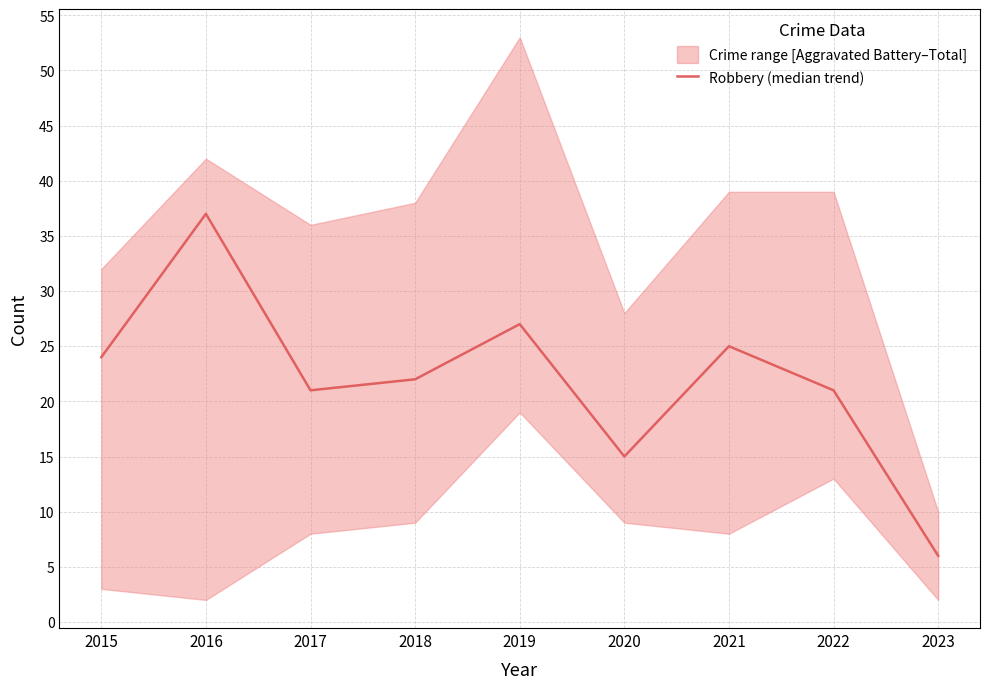

At which category does the chart reach its minimum across all series?

2023